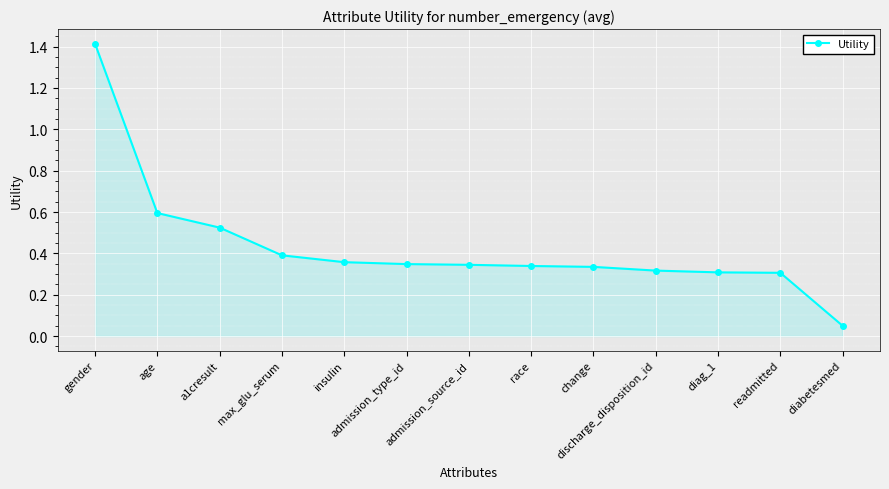

What is the value of the 1st point from the left?

1.4